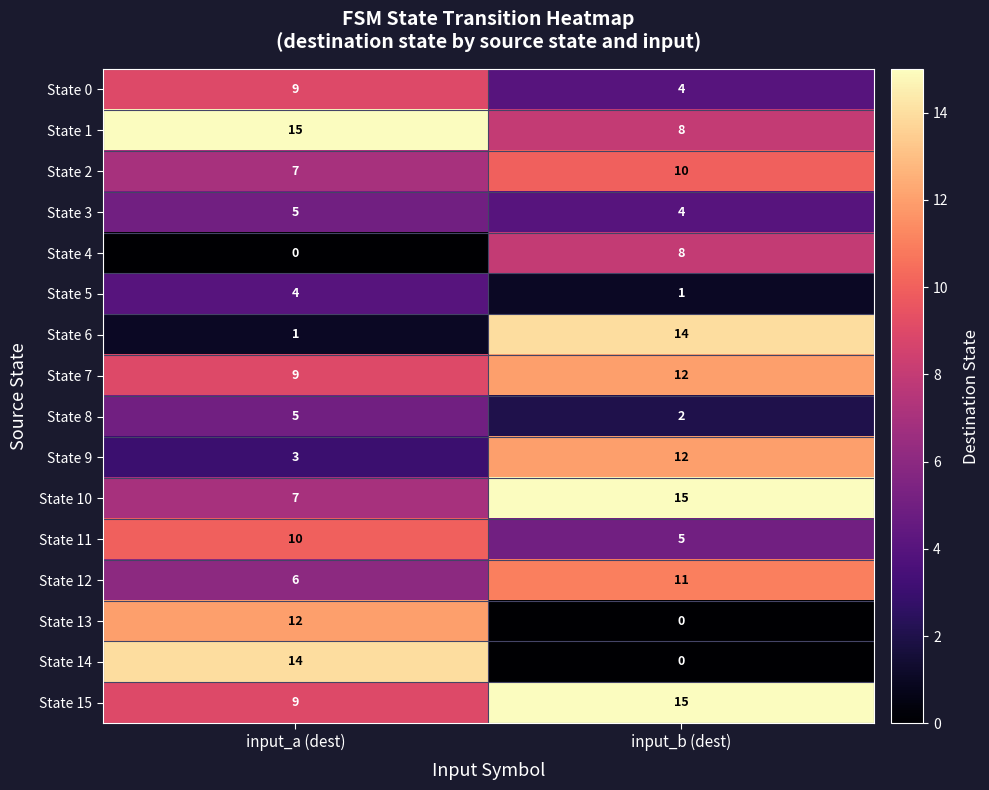

What is the spread (max minus min) of values at input_a (dest)?

15